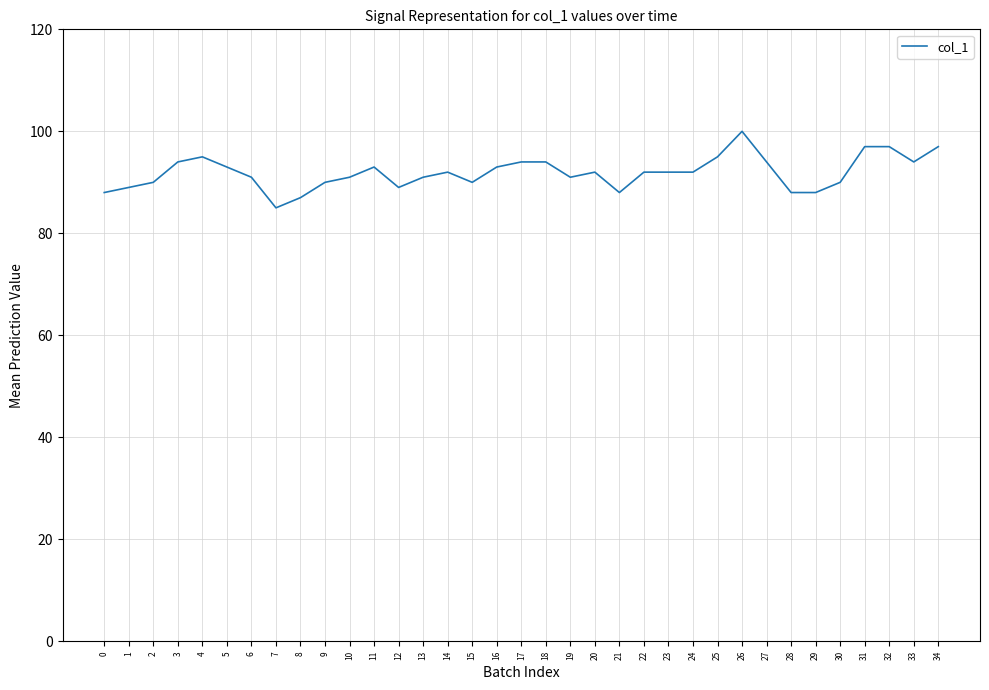

What is the change in value from 22 to 26?

+8